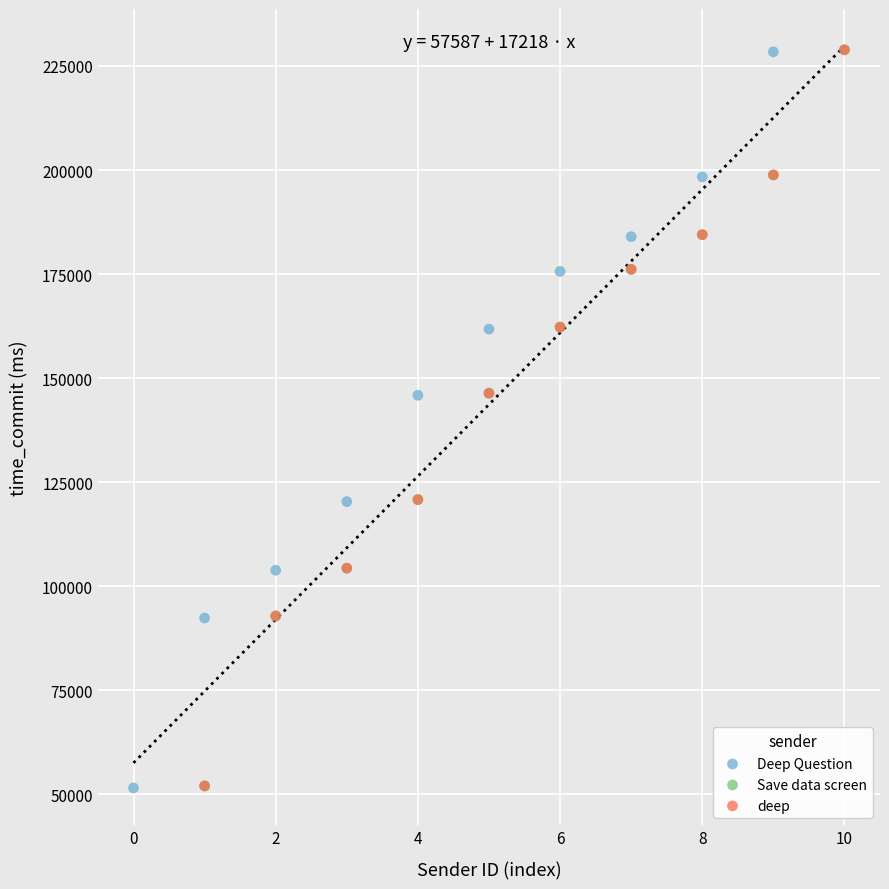

What are all the series names shown in the legend?

Deep Question, Save data screen, deep